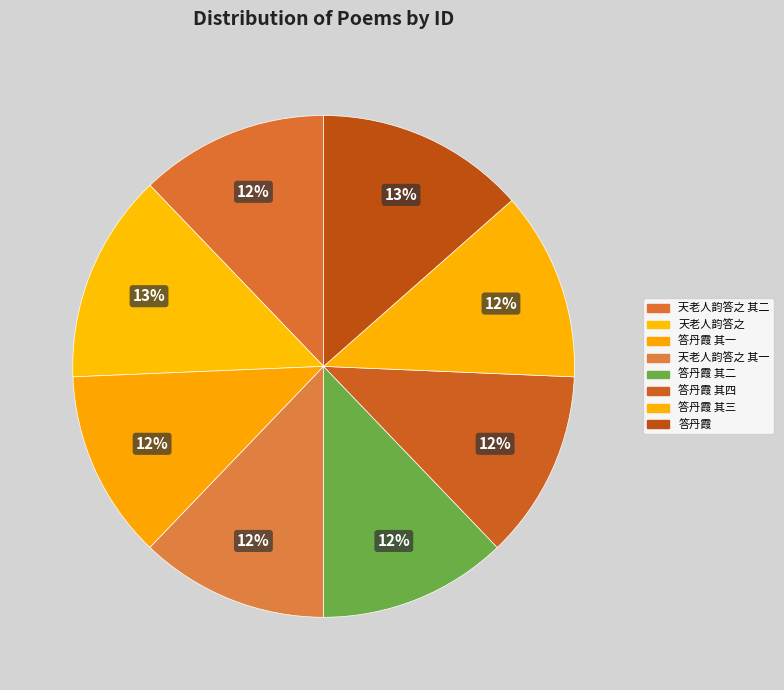

To the nearest percent, what is the average slice percentage?

12%